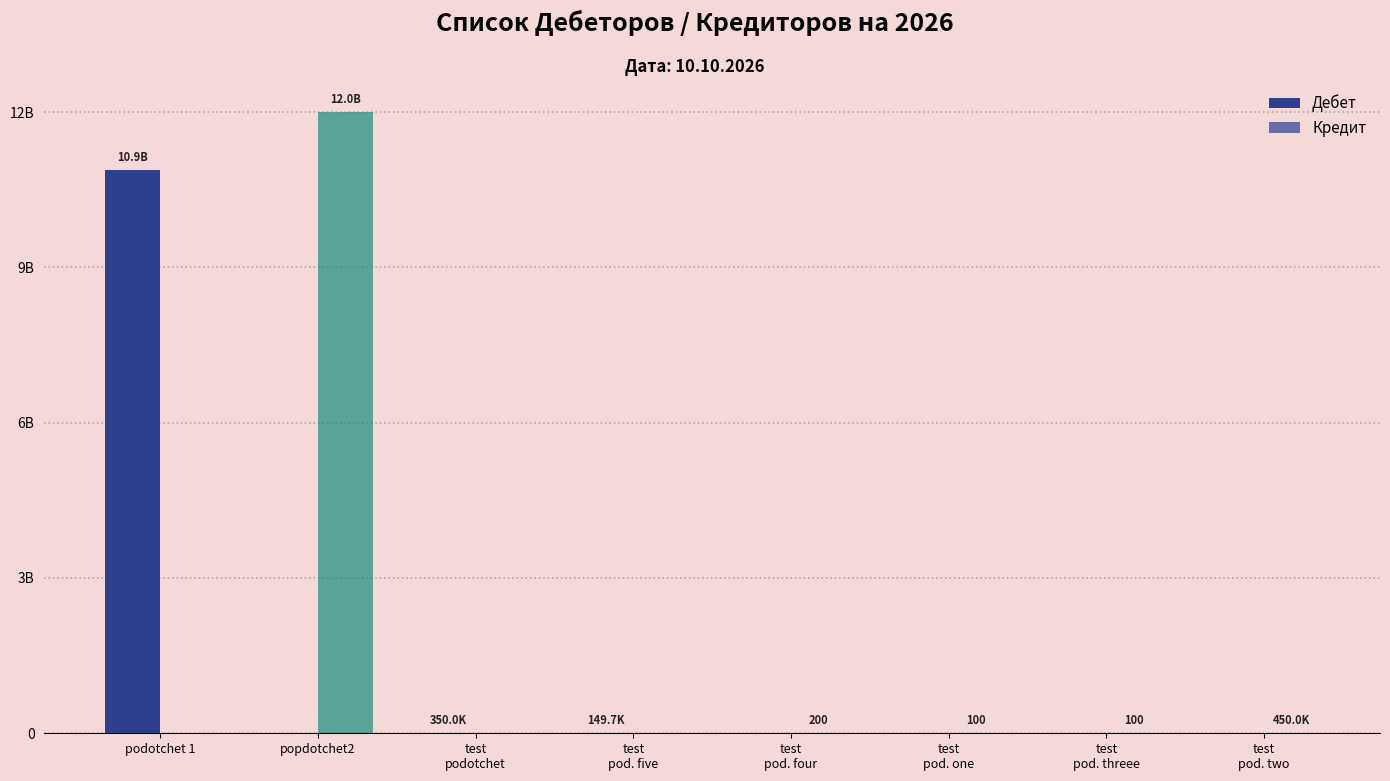

Rank the series by their maximum value, from highest to lowest.

Кредит, Дебет